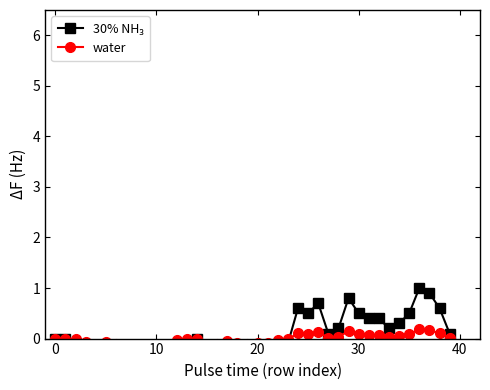

How many intersections are there between water and 30% NH₃?

1